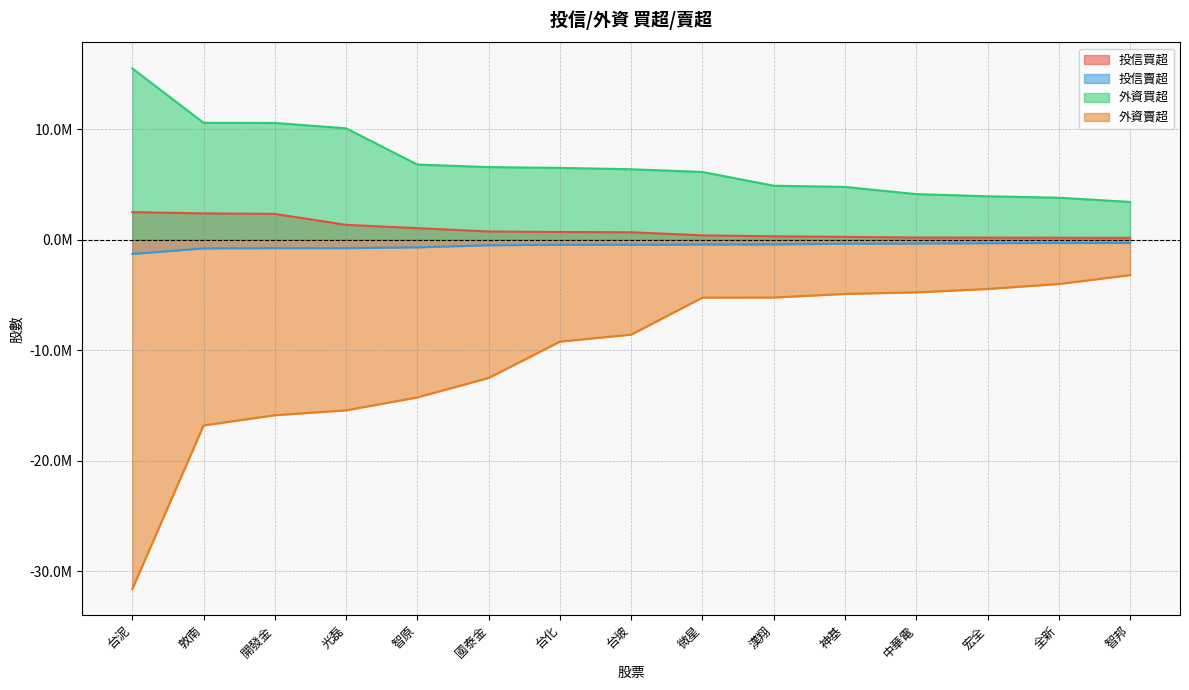

The value of 投信賣超 at 敦南 is -778000. True or false?

True